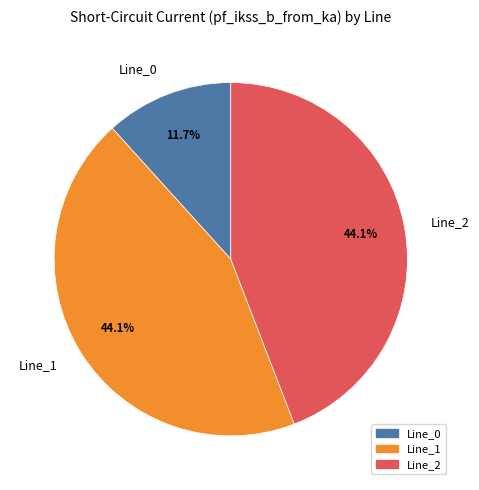

What is the total percentage of Line_0 and Line_2?

55.9%